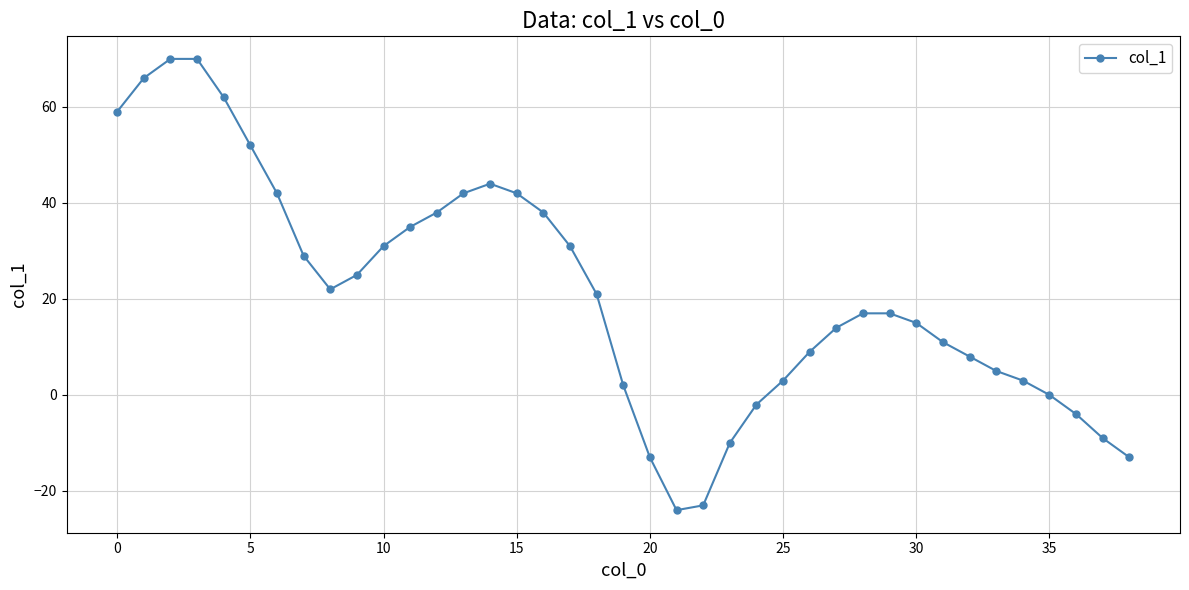

What is the average value?

21